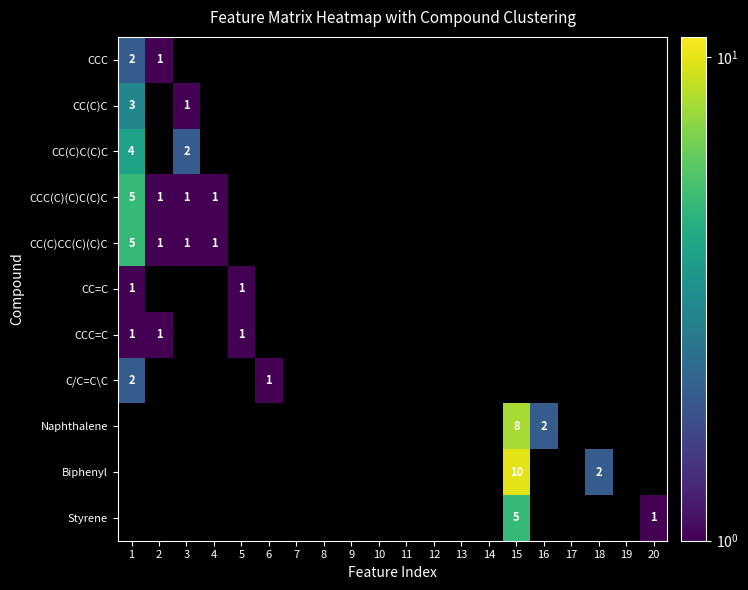

The value of CC(C)C(C)C at 9 is 3. True or false?

False